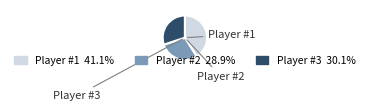

What portion of the pie excludes Player #3?

69.9%